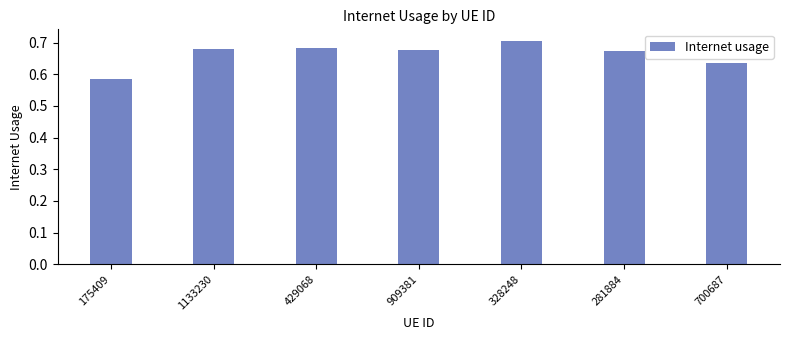

How many bars are there in total?

7